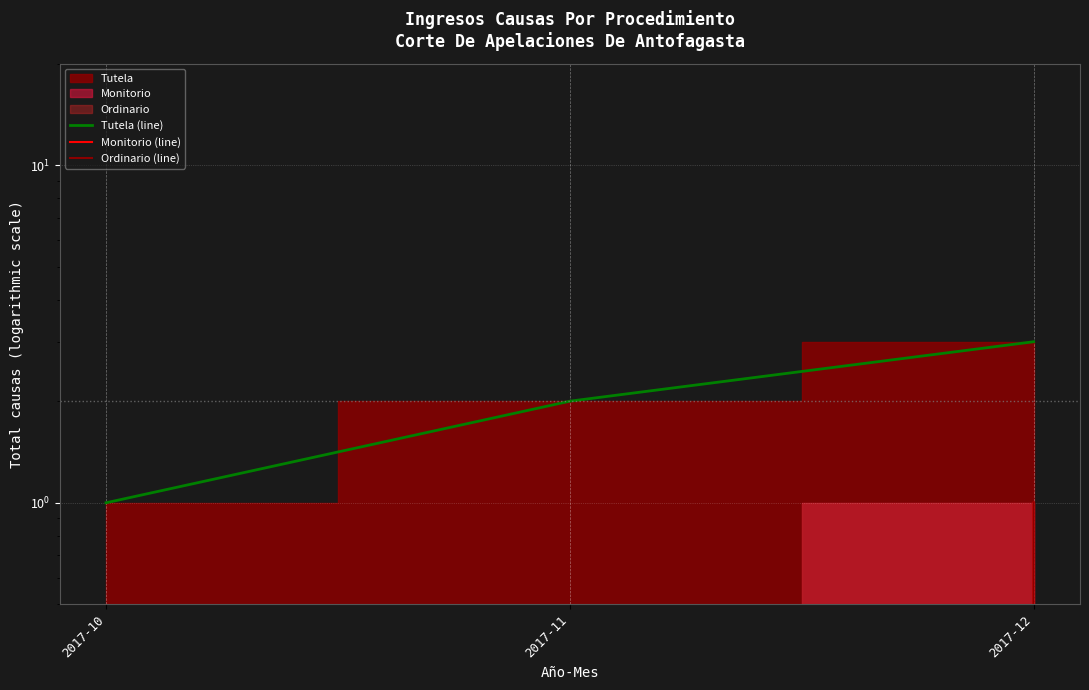

Rank the series at 2017-11 from highest to lowest value.

Tutela (line), Monitorio (line), Ordinario (line)